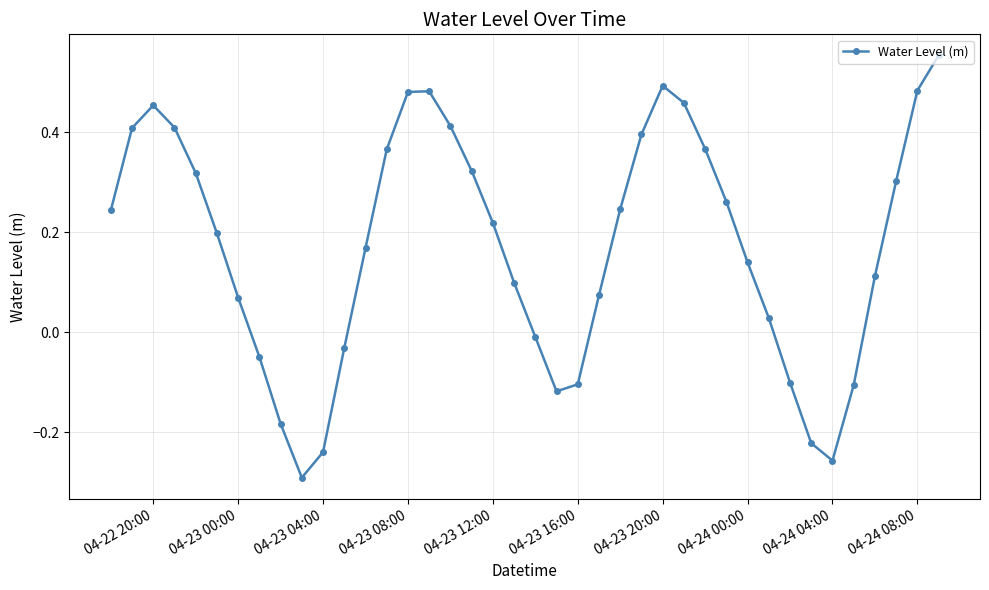

What is the difference between the maximum and second lowest values?

0.8